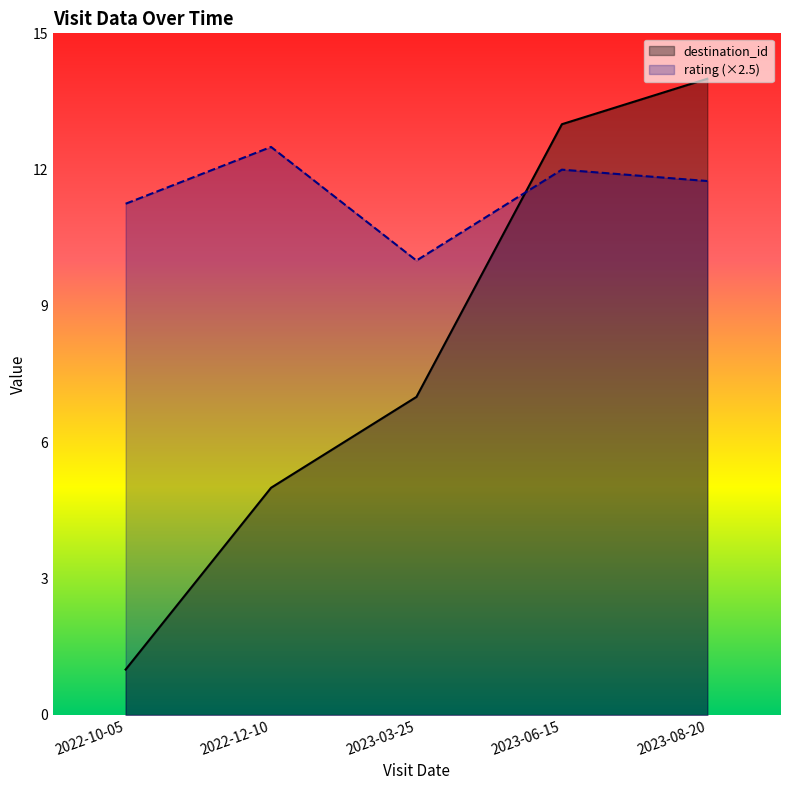

True or false: destination_id has more than 1 interior local peaks.

False